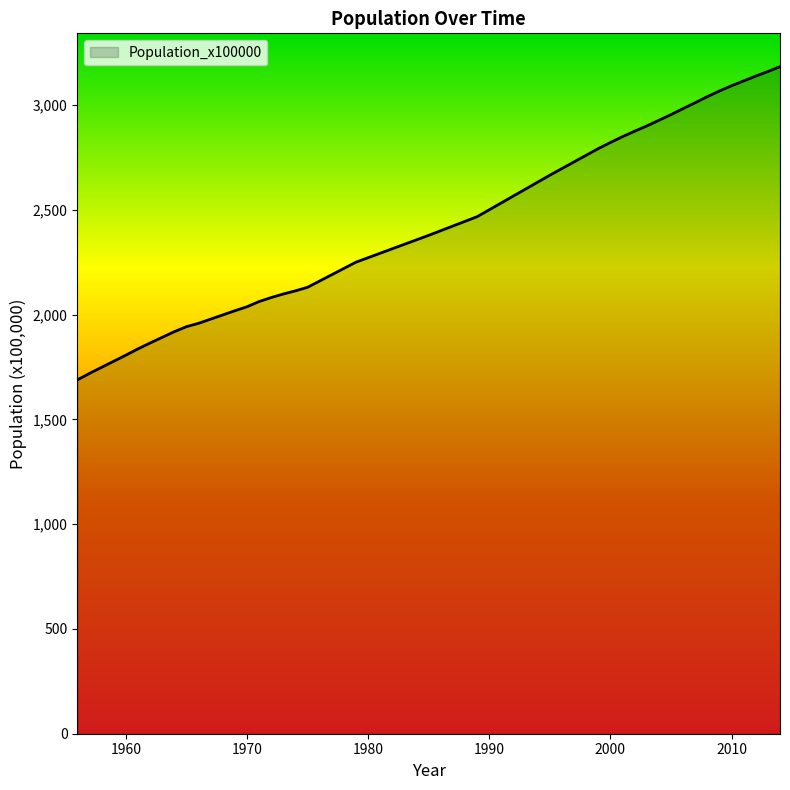

What is the greatest value displayed?

3184